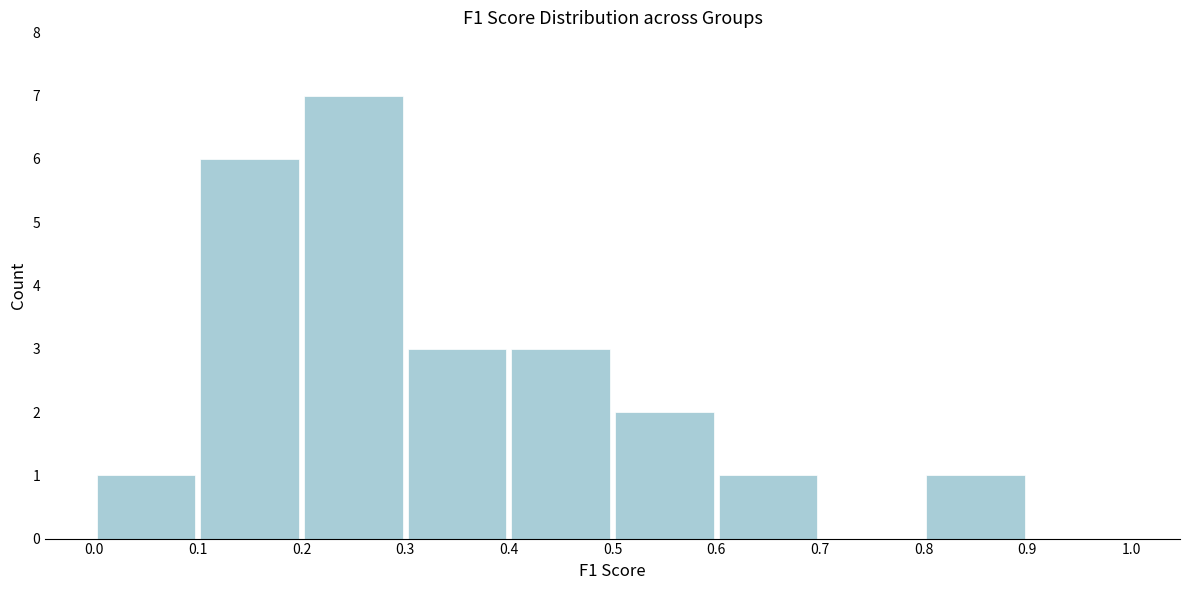

Over which range of the x-axis is the bar tallest?

0.2 to 0.3